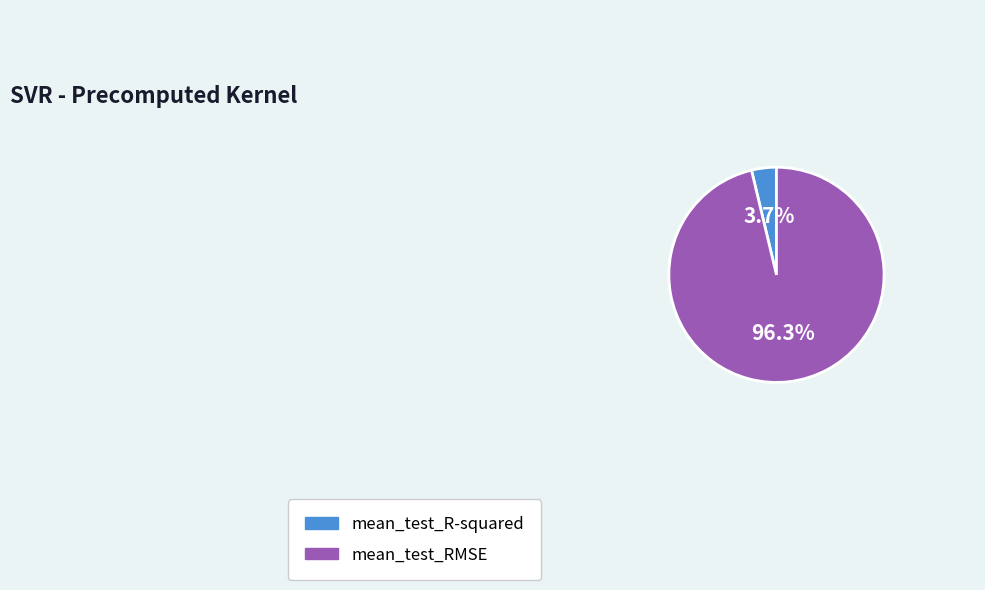

How many slices are in this pie chart?

2